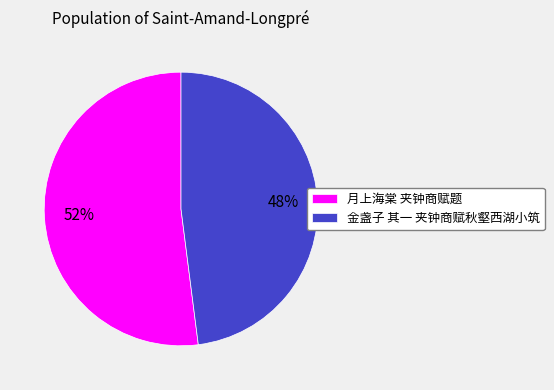

To the nearest percent, what is the average slice percentage?

50%